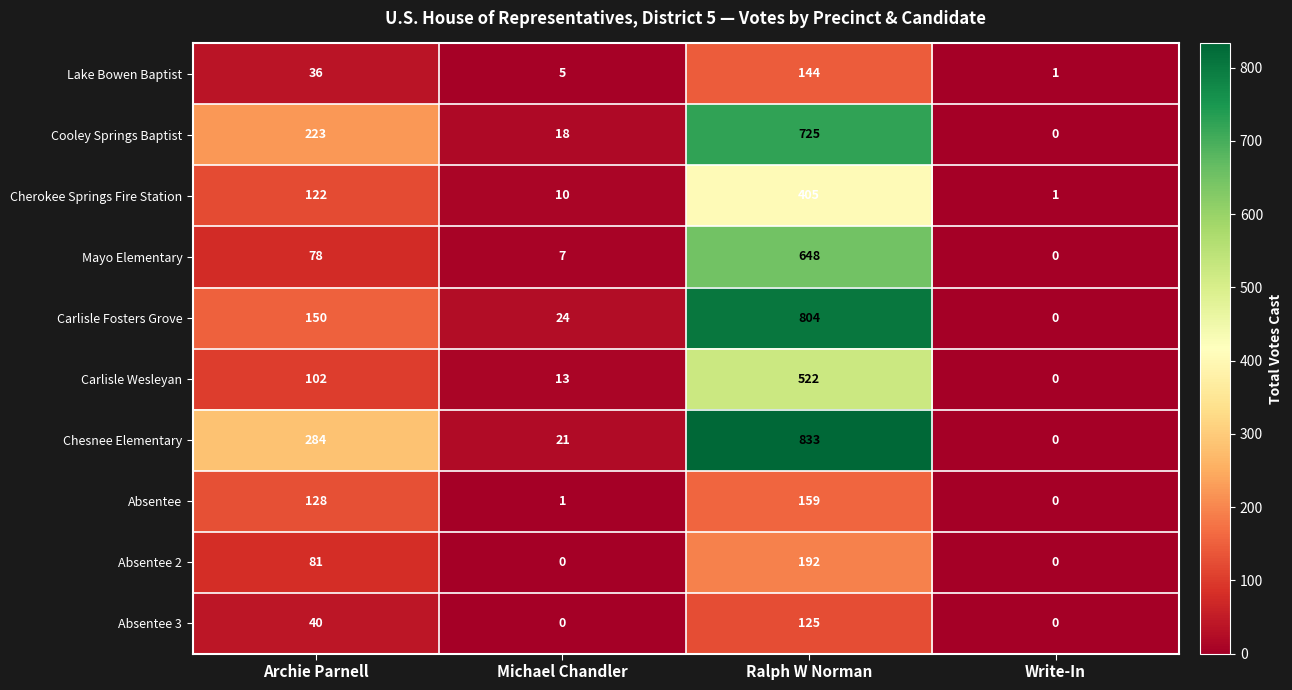

What is the greatest value displayed?

833